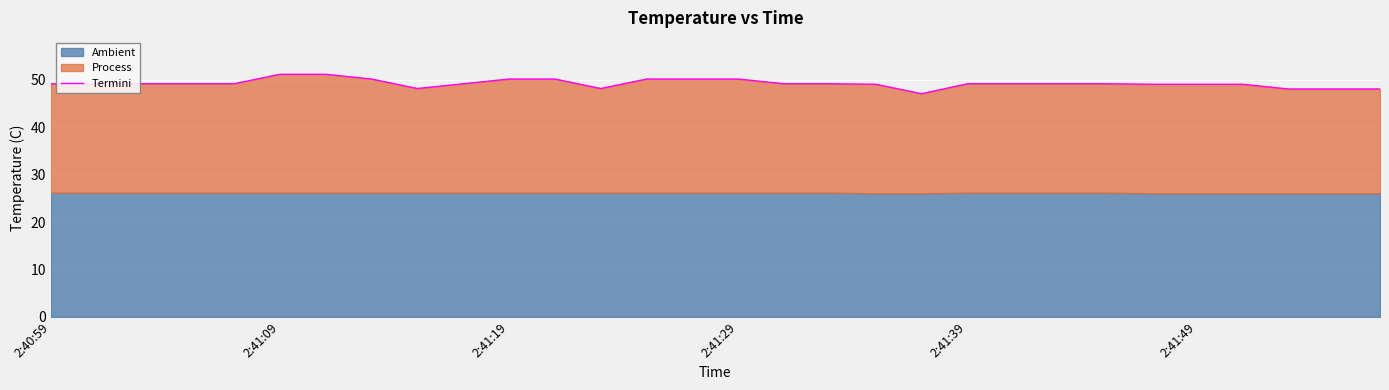

How many data points are less than 49?

6